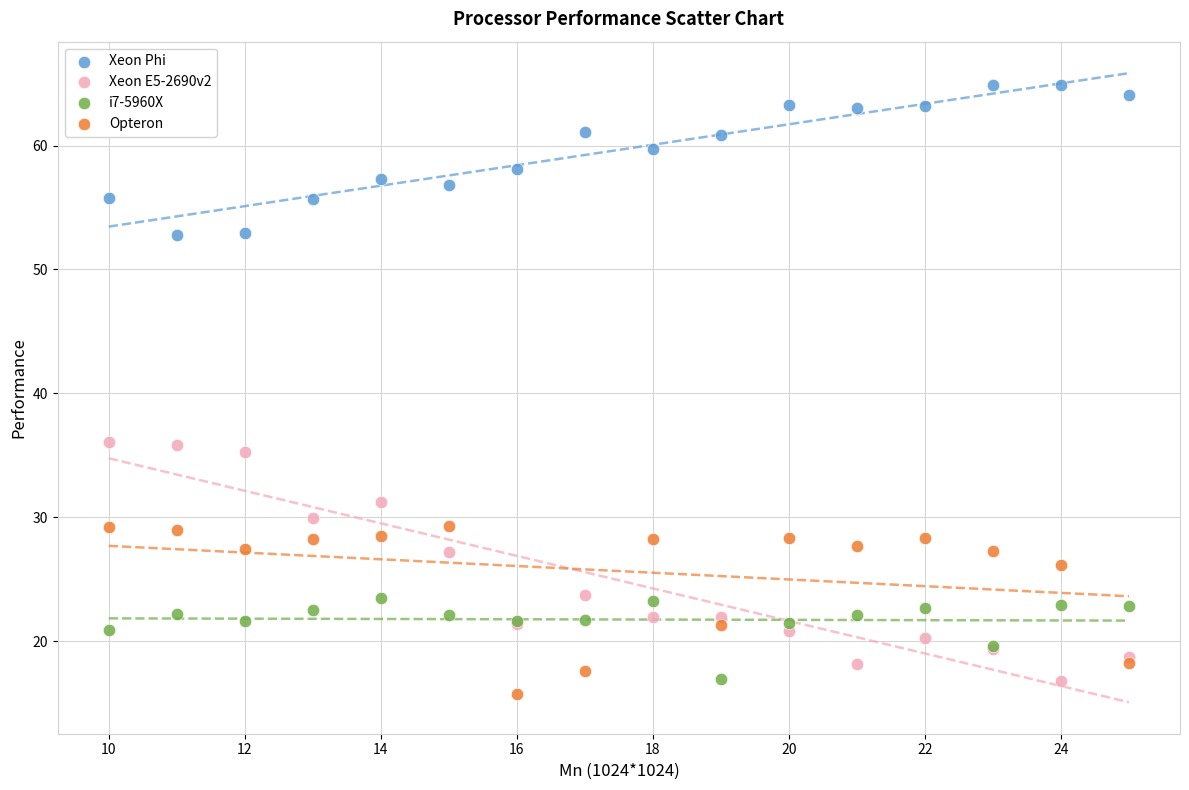

Which series reaches the maximum Y coordinate?

Xeon Phi